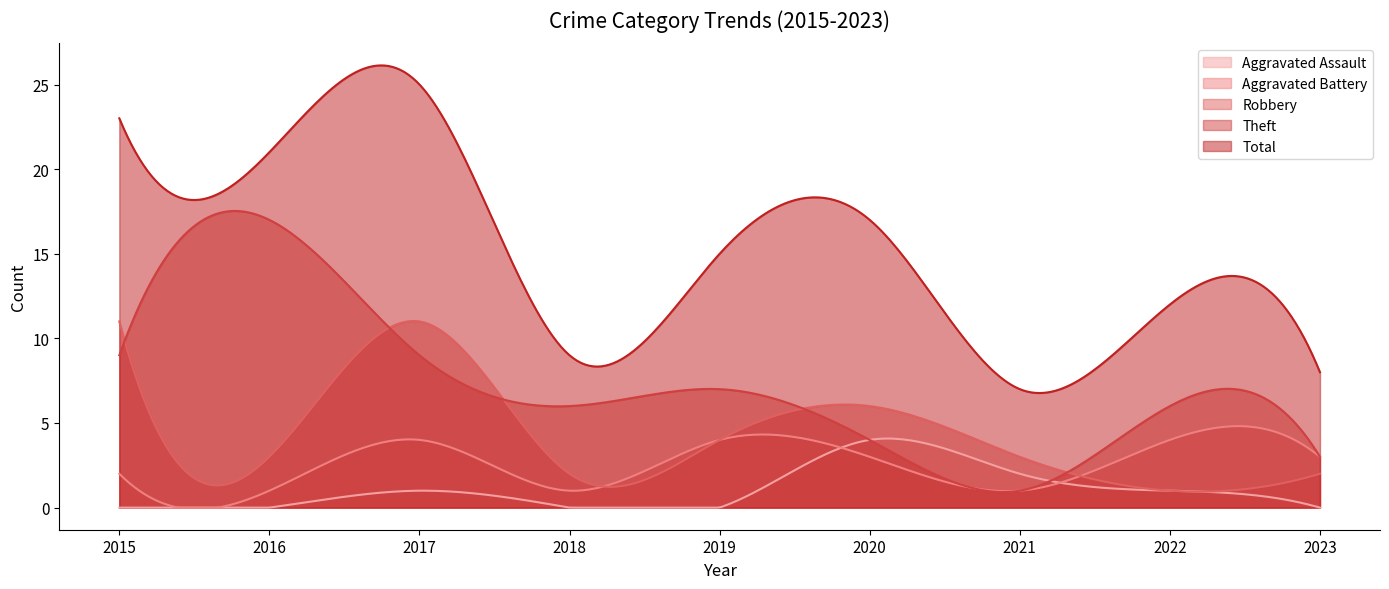

At which label does Total reach its peak?

2017